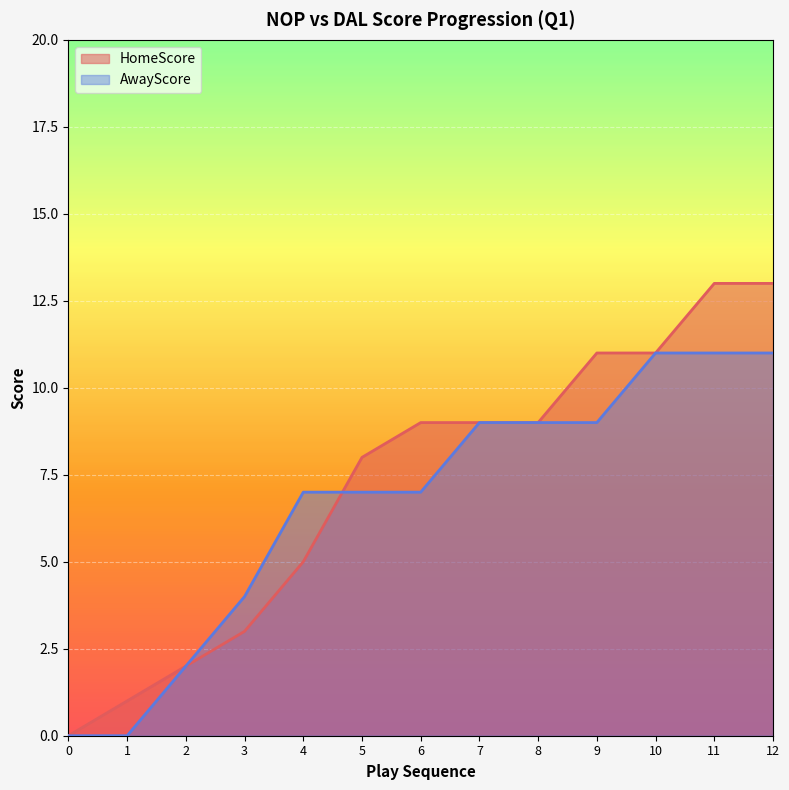

How many categories are shown in the chart?

13